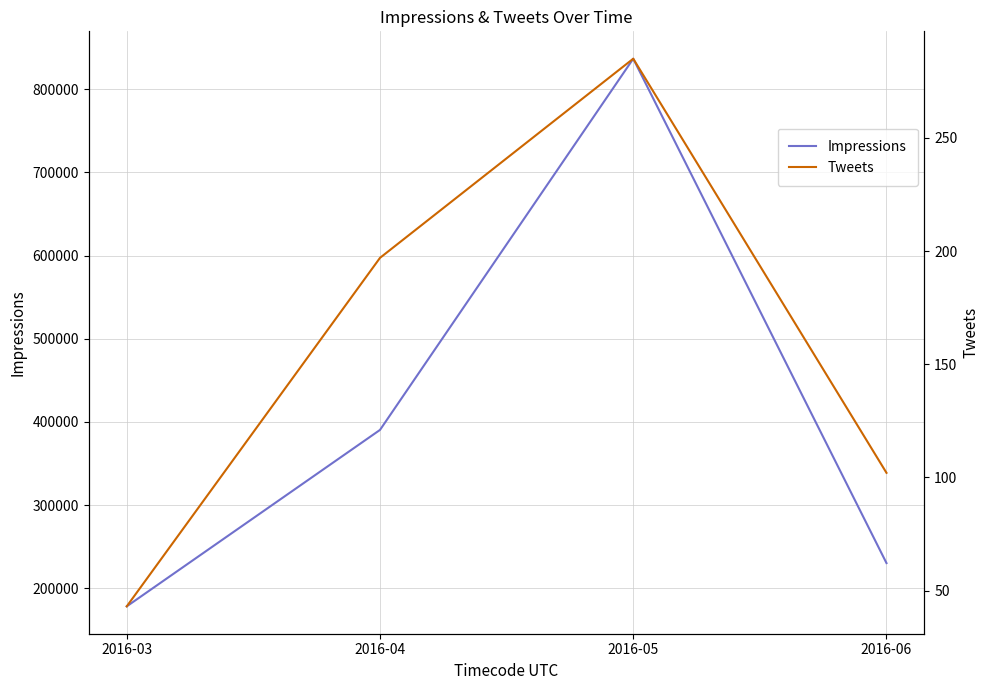

Rank the series by their maximum value, from lowest to highest.

Tweets, Impressions